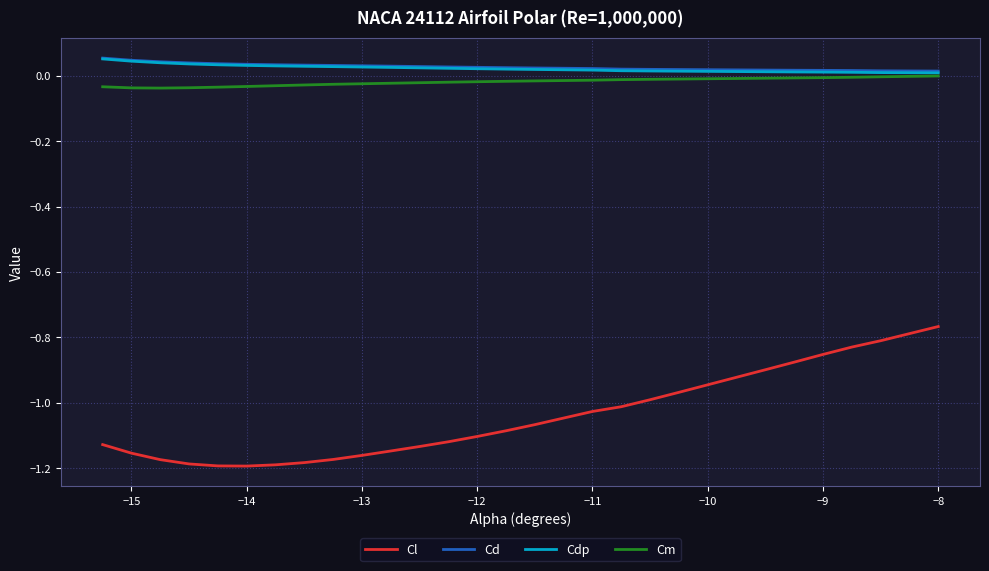

True or false: Cd and Cm intersect in this chart.

False